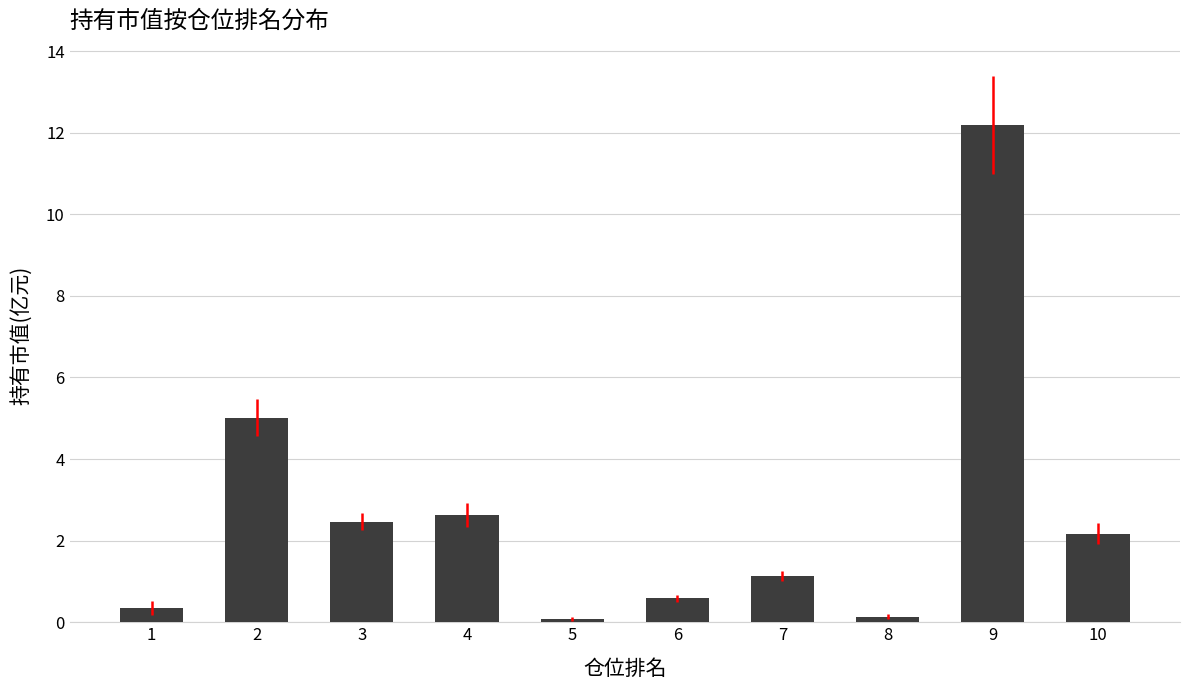

What is the maximum value shown in the chart?

12.2